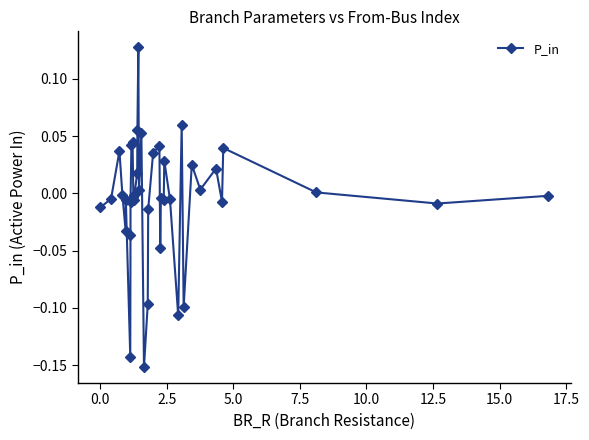

Is this an area chart (filled region under the line)?

No